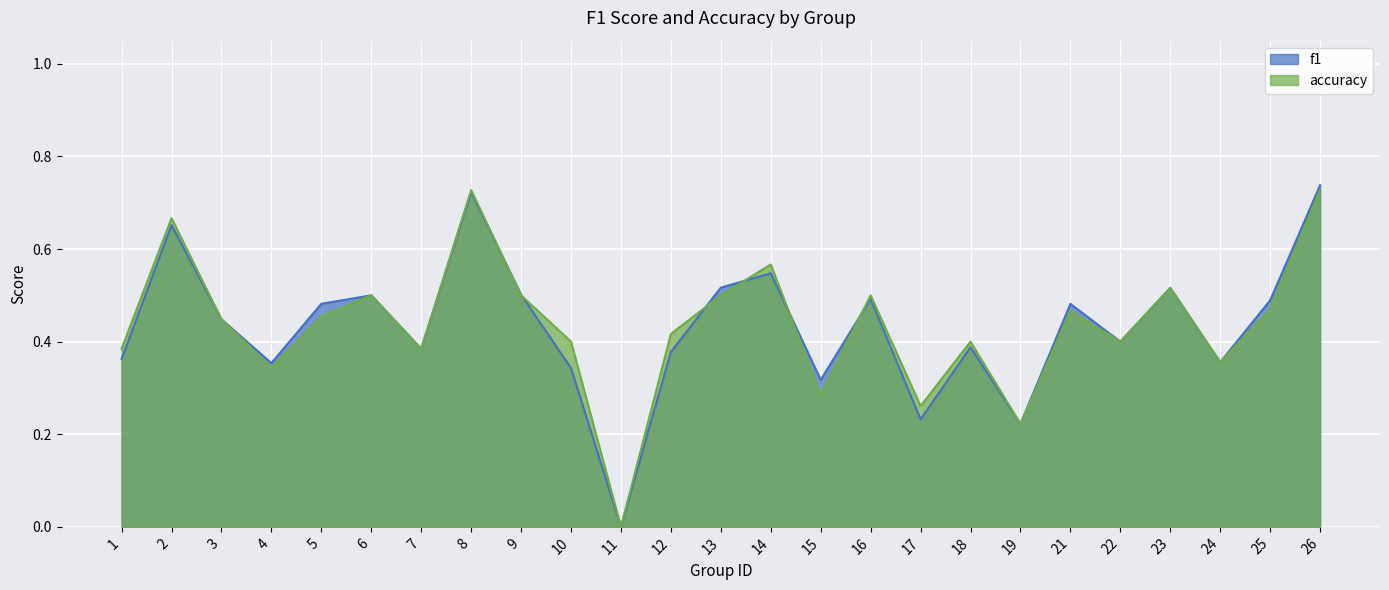

Reading left to right, list all the values displayed in this chart.

f1: 1=0.4	2=0.7	3=0.4	4=0.4	5=0.5	6=0.5	7=0.4	8=0.7	9=0.5	10=0.3	11=0.0	12=0.4	13=0.5	14=0.5	15=0.3	16=0.5	17=0.2	18=0.4	19=0.2	21=0.5	22=0.4	23=0.5	24=0.4	25=0.5	26=0.7
accuracy: 1=0.4	2=0.7	3=0.4	4=0.3	5=0.5	6=0.5	7=0.4	8=0.7	9=0.5	10=0.4	11=0.0	12=0.4	13=0.5	14=0.6	15=0.3	16=0.5	17=0.3	18=0.4	19=0.2	21=0.5	22=0.4	23=0.5	24=0.4	25=0.5	26=0.7